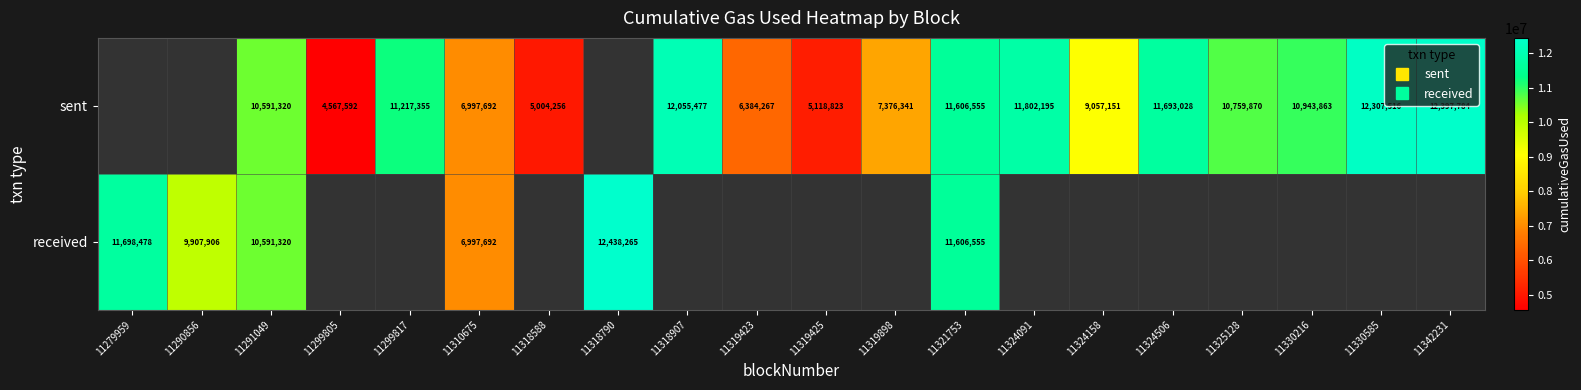

How many data points in sent are above 10759870?

8